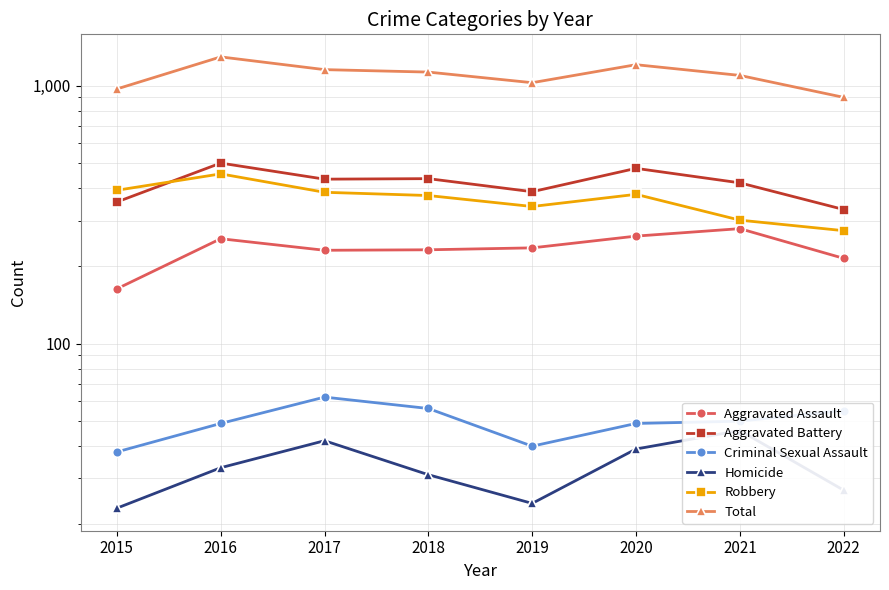

What is the sum of the Homicide values at 2018 and 2015?

54